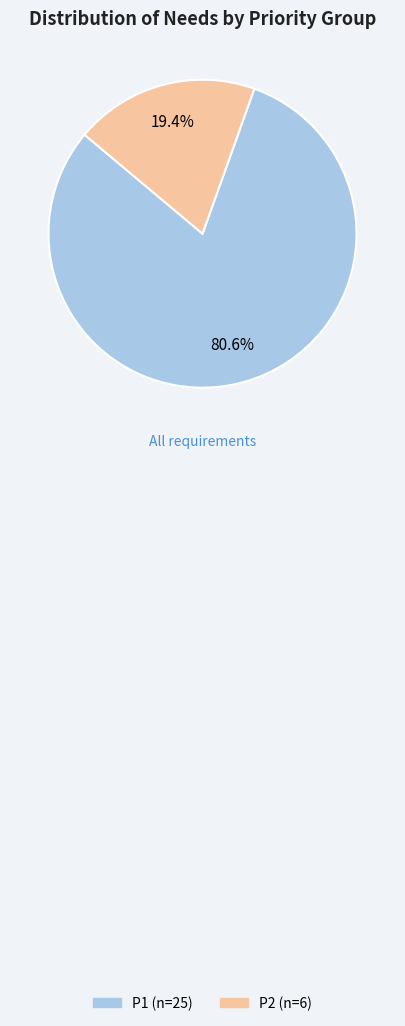

Count the number of slices in the pie.

2